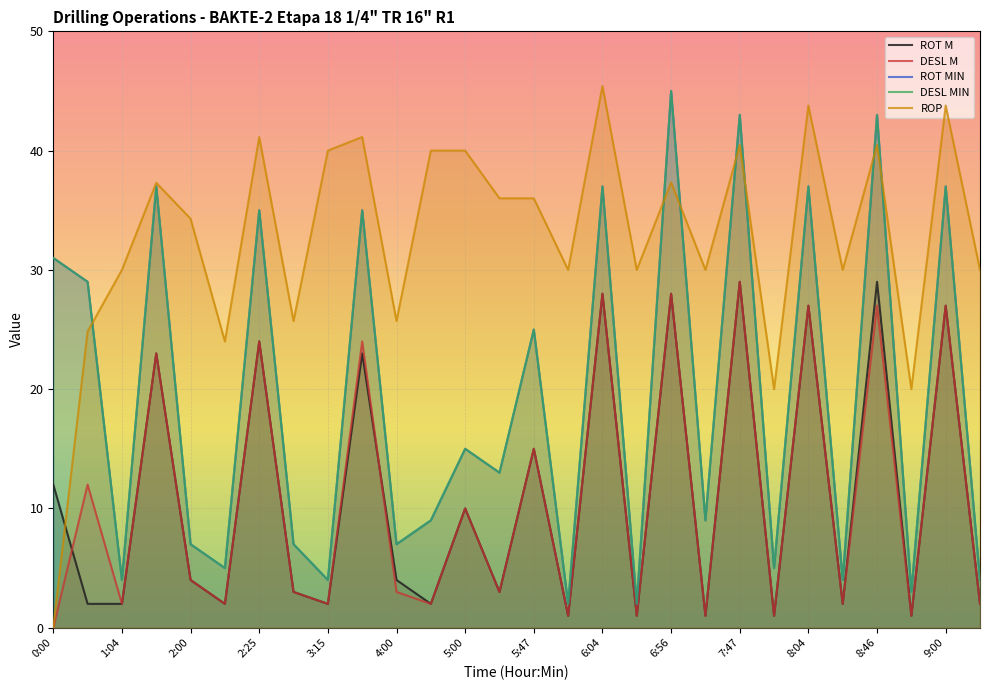

At which category does DESL MIN reach its first local valley?

1:04